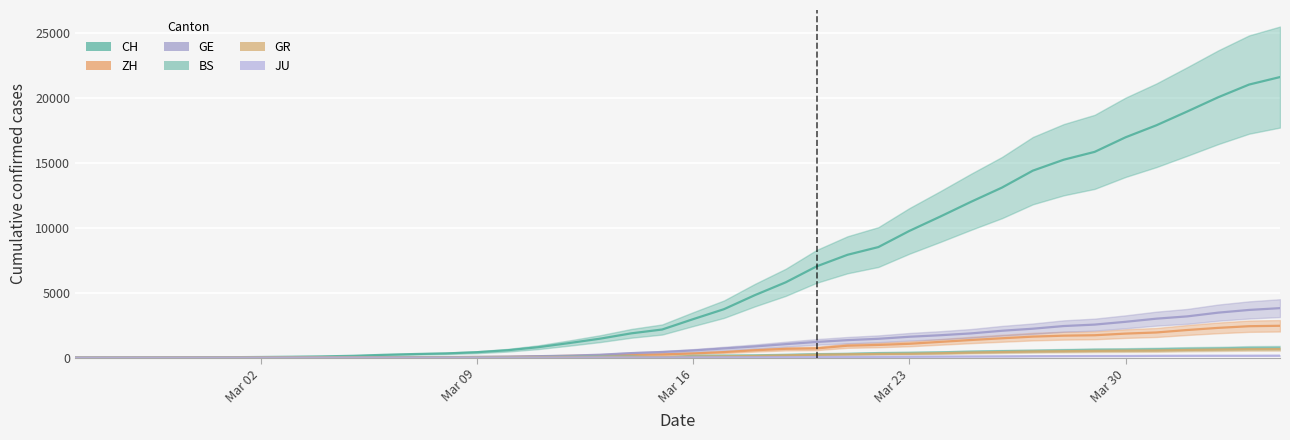

What is the difference between the maximum and second lowest values in the ZH series?

2451